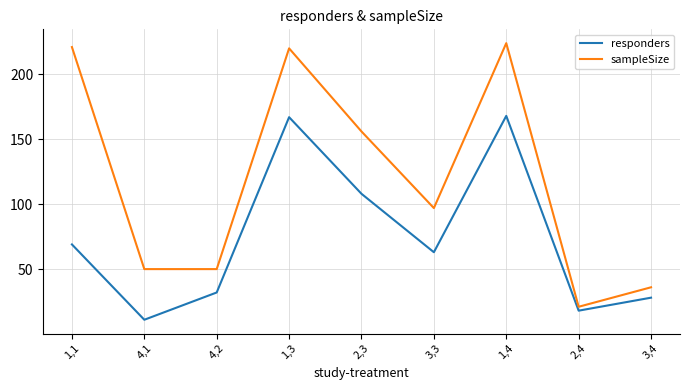

How many lines are shown in the chart?

2